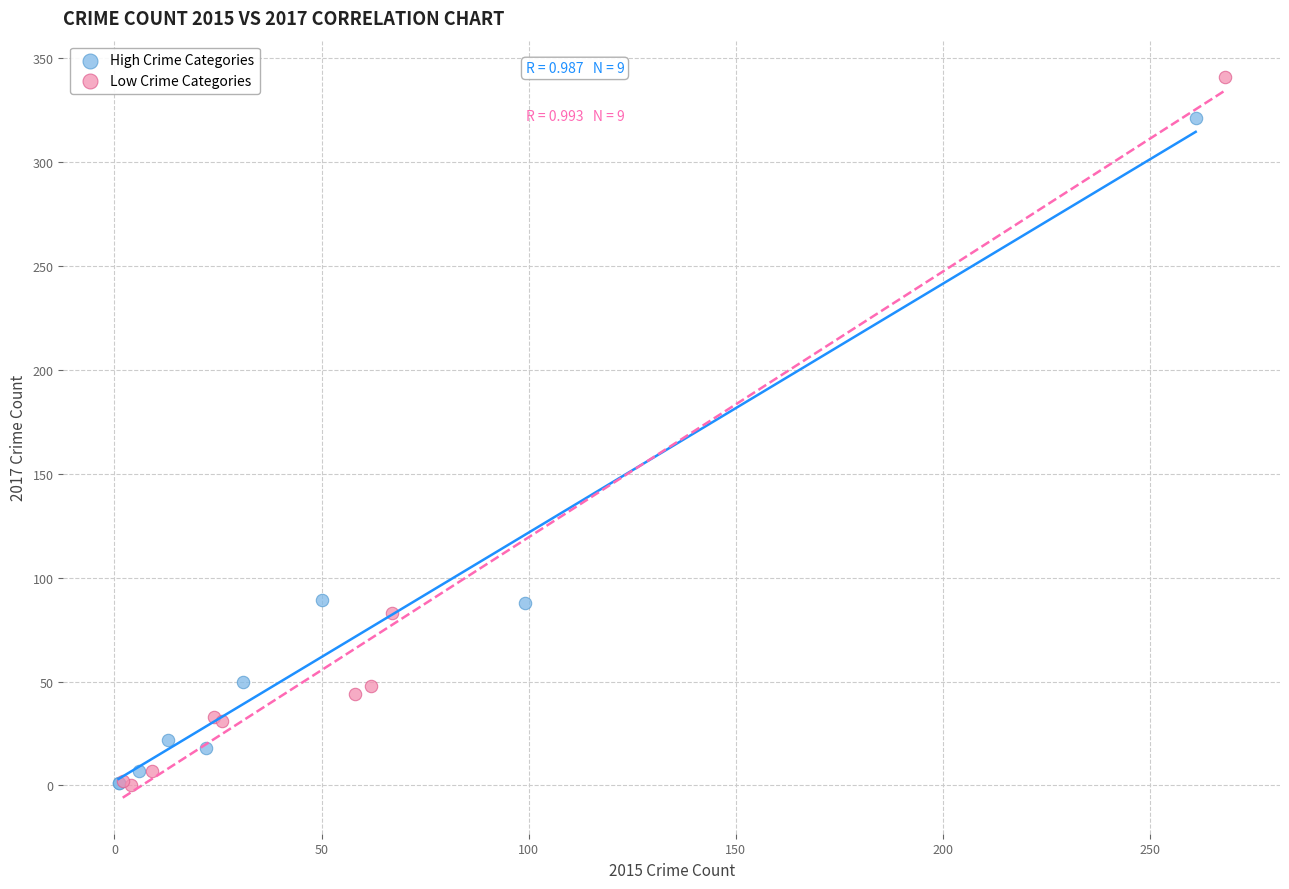

Which series reaches the maximum Y coordinate?

Low Crime Categories